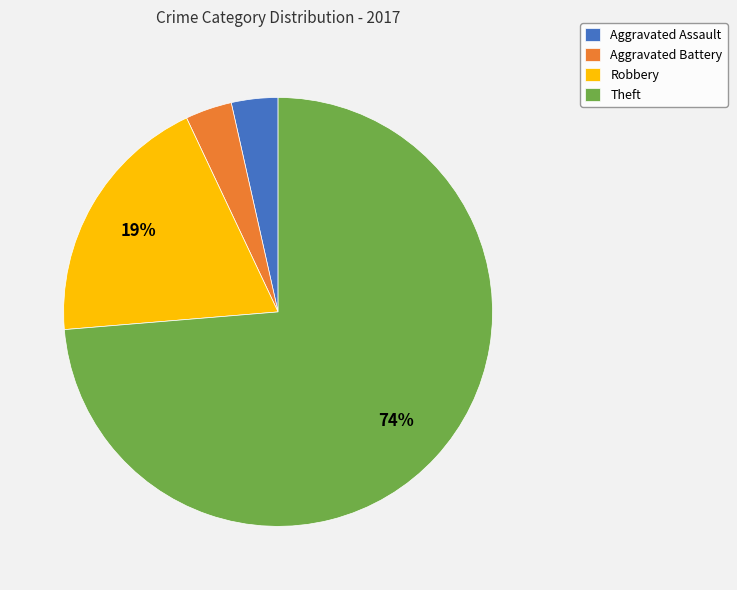

Count the number of slices in the pie.

4